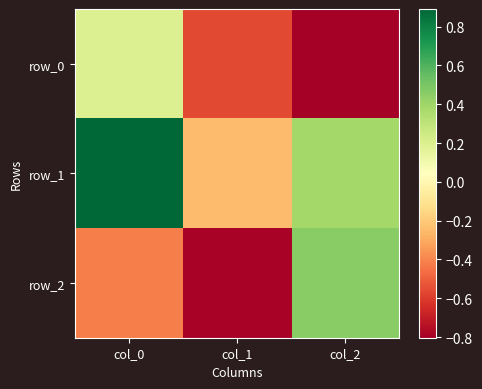

Reading left to right, what are all the values shown in this chart?

row_0: 0.2	-0.6	-0.8
row_1: 0.9	-0.2	0.4
row_2: -0.4	-0.8	0.5